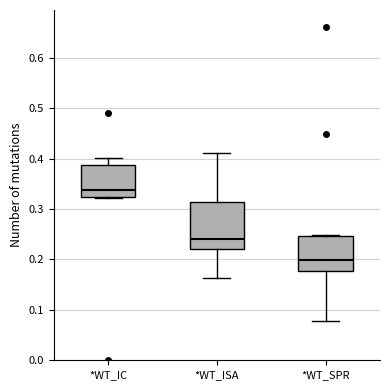

Comparing the boxes themselves (not the whiskers), which one is the tallest?

*WT_ISA